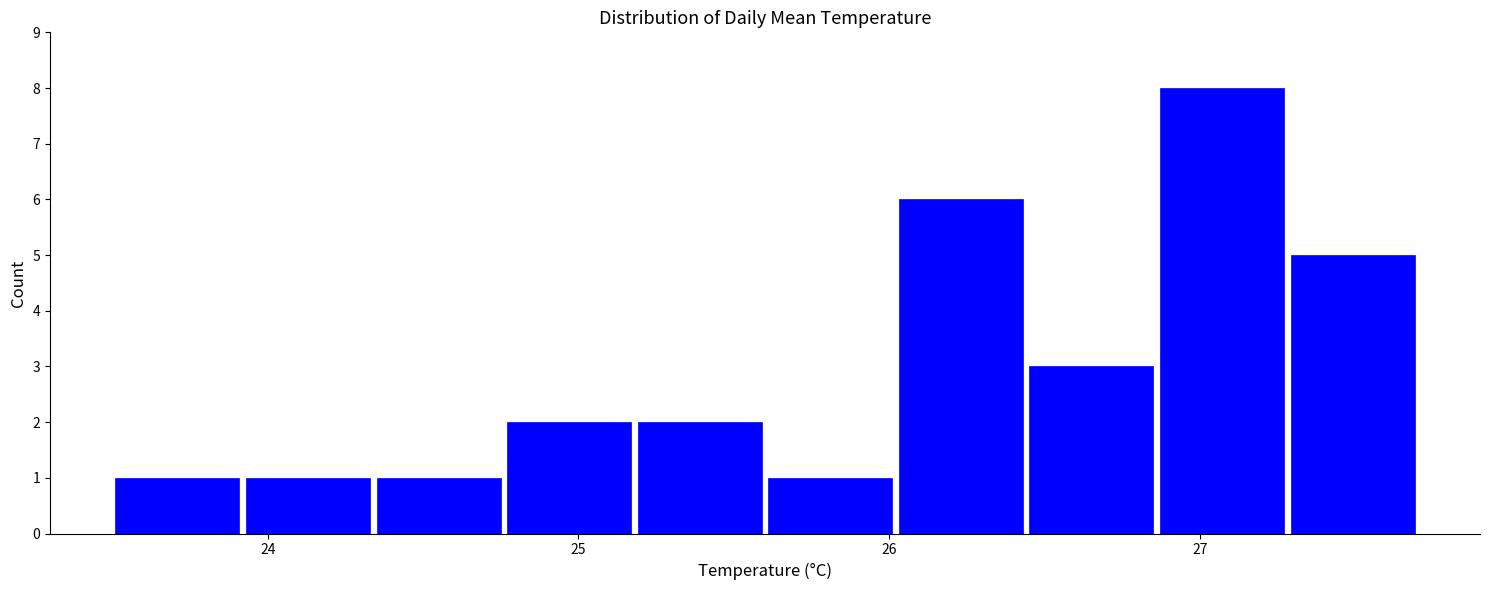

Reading left to right, transcribe this chart: for each bar, give the range it covers on the x-axis and its height. Neither the bar edges nor the heights are printed on the chart, so give them approximately, as read against the axes.

23.50 to 23.92: 1
23.92 to 24.34: 1
24.34 to 24.76: 1
24.76 to 25.18: 2
25.18 to 25.60: 2
25.60 to 26.02: 1
26.02 to 26.44: 6
26.44 to 26.86: 3
26.86 to 27.28: 8
27.28 to 27.70: 5